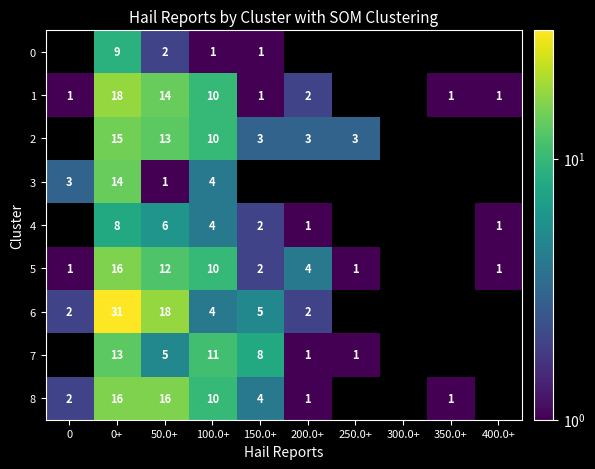

The 0 series shows 1.5 at 100.0+. True or false?

False